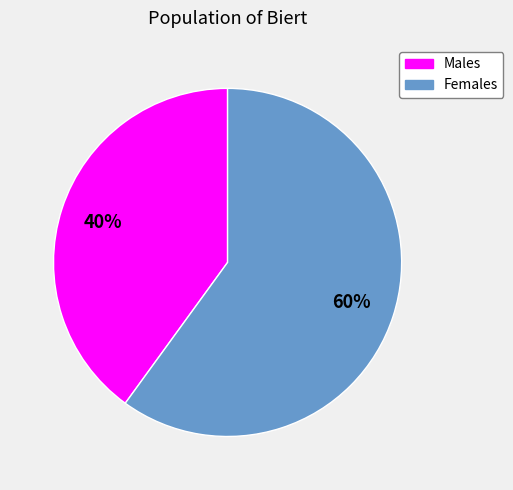

Which category has the biggest portion of the pie?

Females